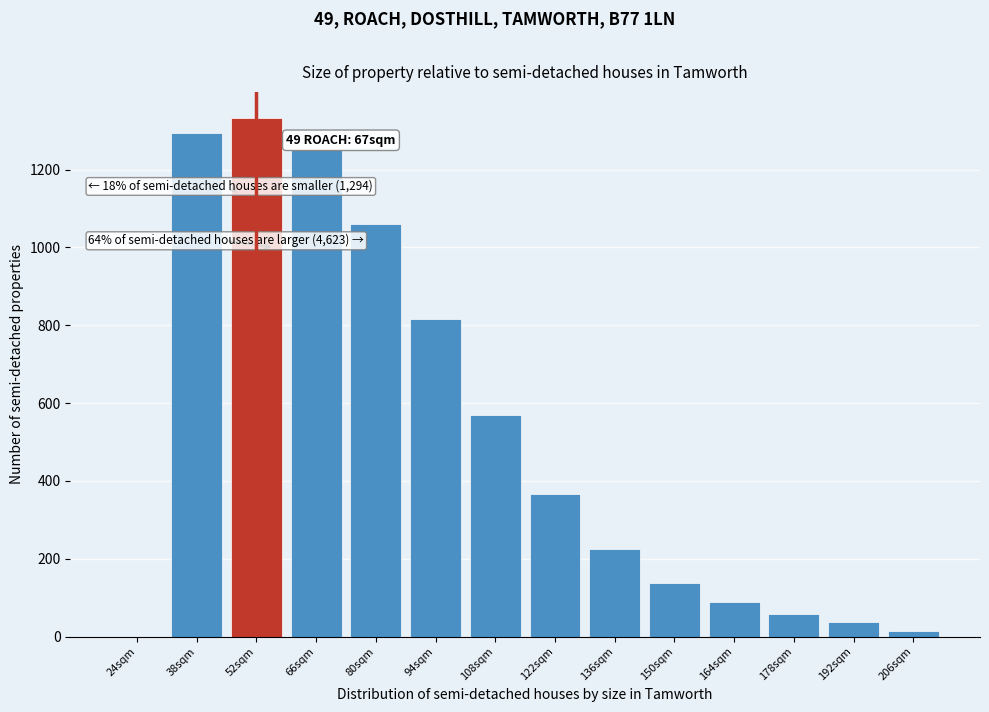

Reading right to left, transcribe all the data shown in this chart.

206sqm=14	192sqm=37	178sqm=58	164sqm=90	150sqm=138	136sqm=225	122sqm=366	108sqm=570	94sqm=815	80sqm=1060	66sqm=1250	52sqm=1333	38sqm=1294	24sqm=0